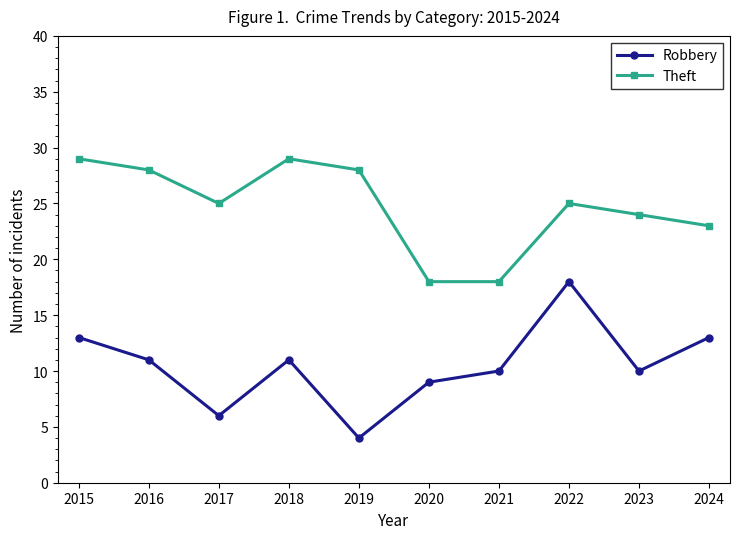

Rank the series by their average value, from highest to lowest.

Theft, Robbery